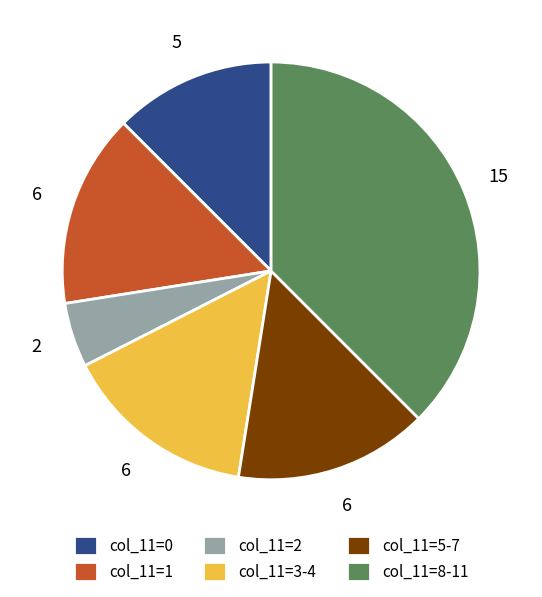

Which has a higher value, col_11=3-4 or col_11=8-11?

col_11=8-11